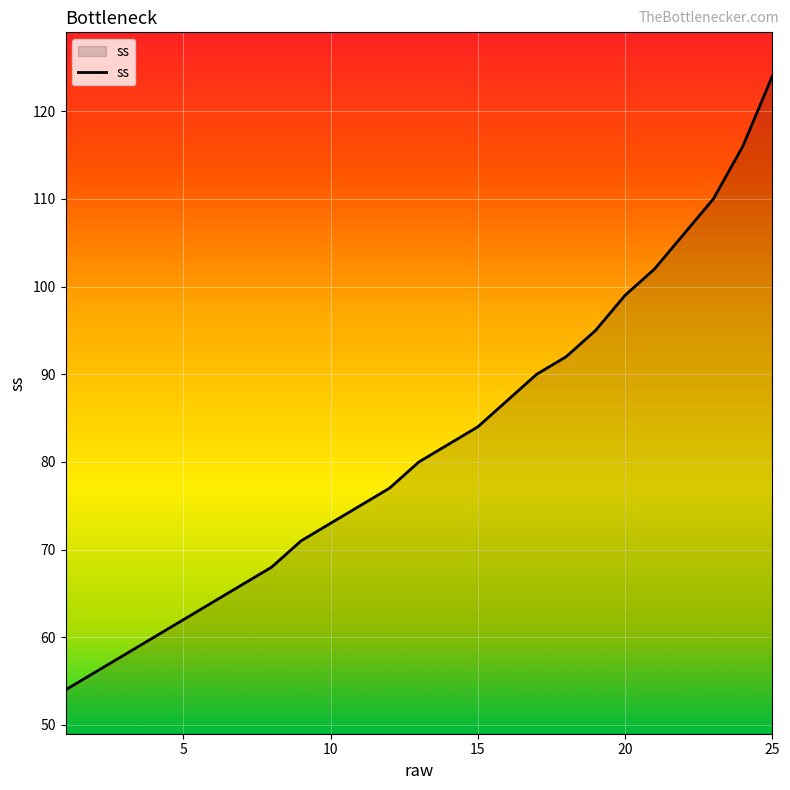

What is the greatest value displayed?

124